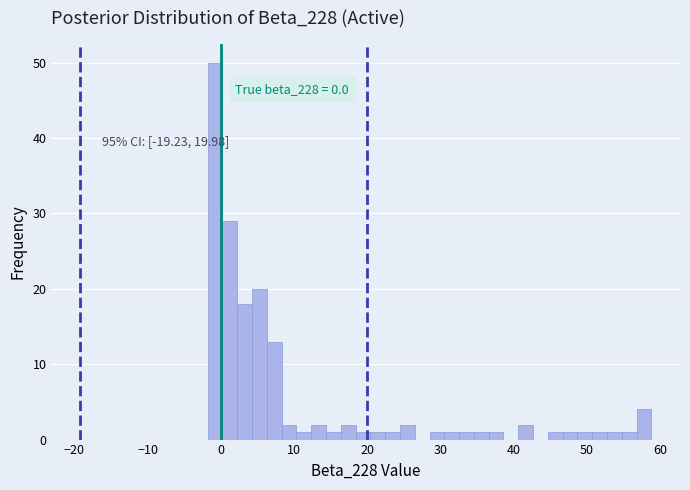

Around what value on the x-axis is the tallest bar? Give the approximate position of its centre, as read against the axis.

-1